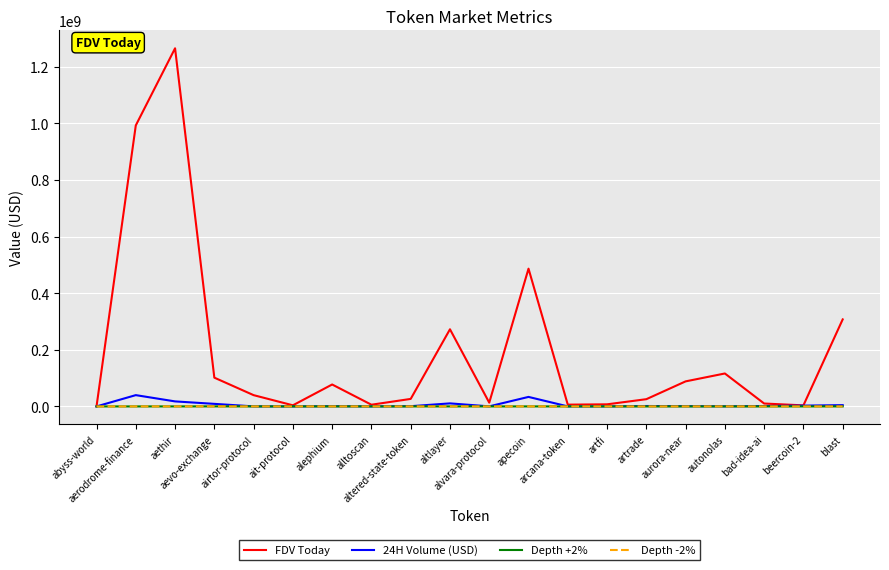

The value of FDV Today at altlayer is 272479929.0. True or false?

True